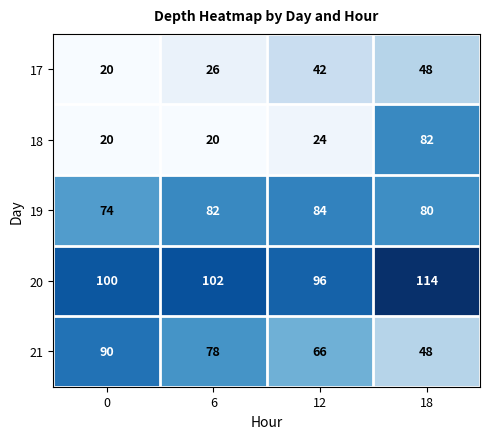

What is the difference between the highest and lowest values at 6?

82